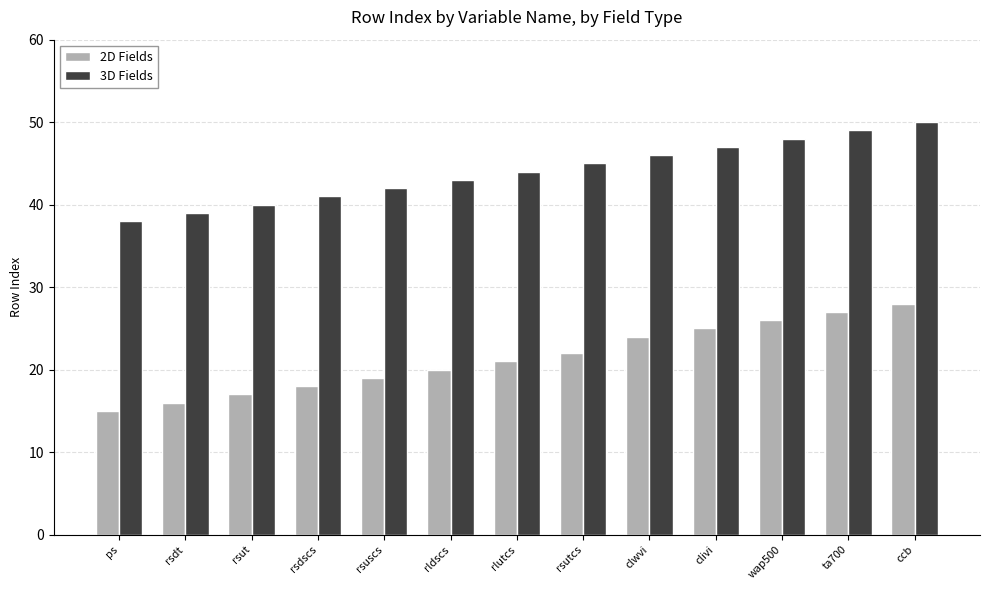

At which category does the chart reach its minimum across all series?

ps